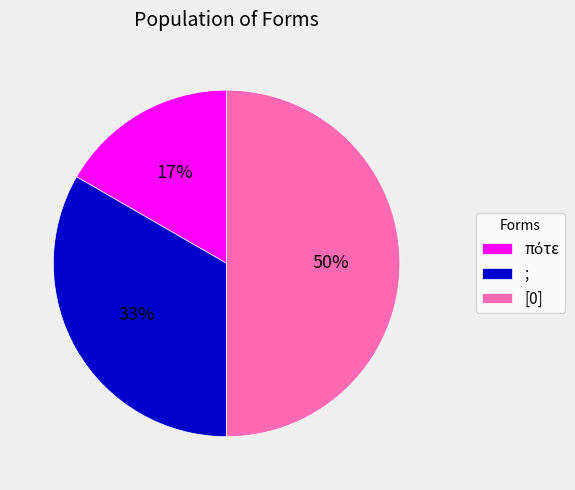

How many slices are in this pie chart?

3